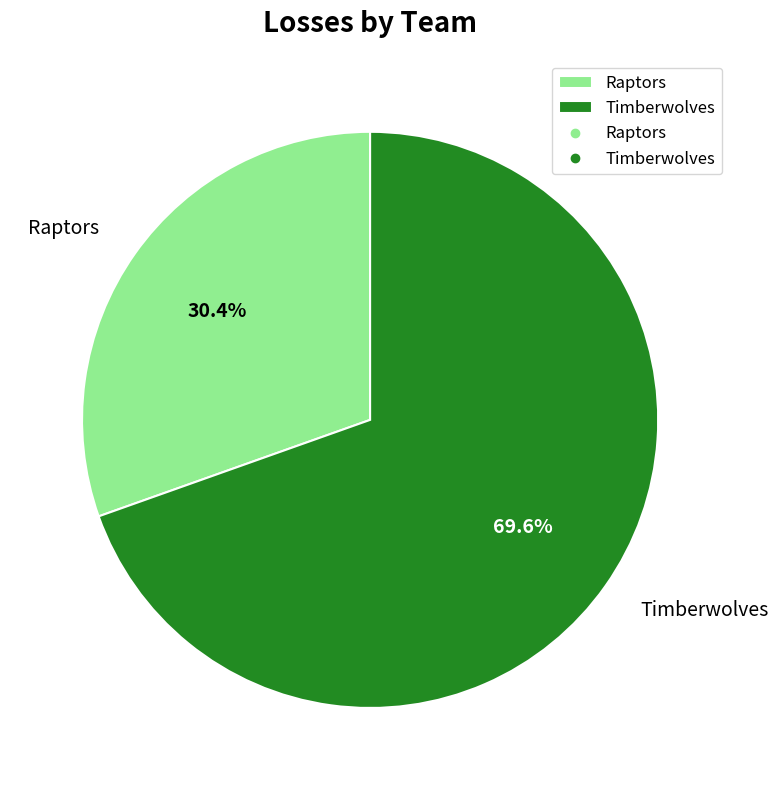

Does any single category account for the majority?

Yes